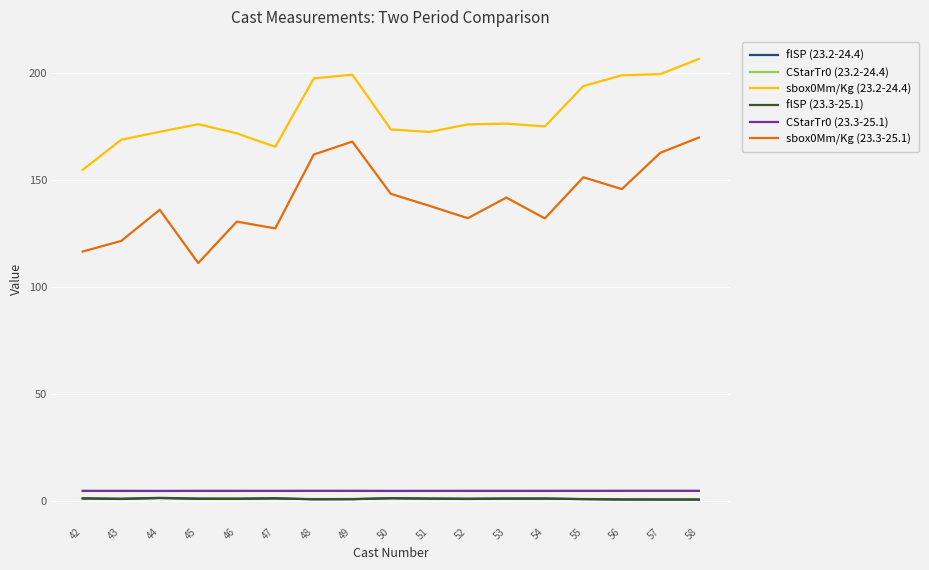

Which series has the largest total across all categories?

sbox0Mm/Kg (23.2-24.4)